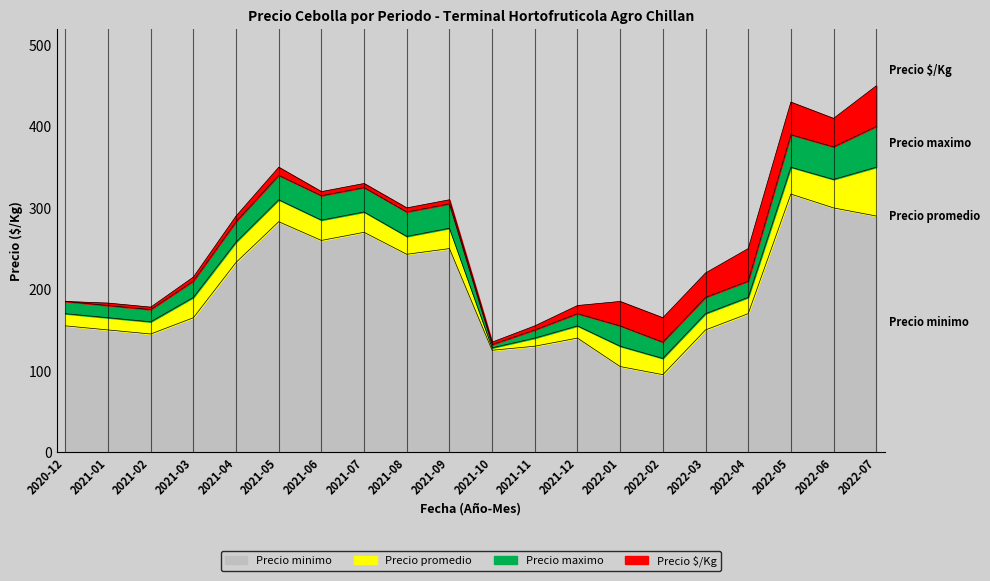

Where is the first local maximum for Precio $/Kg?

2021-05